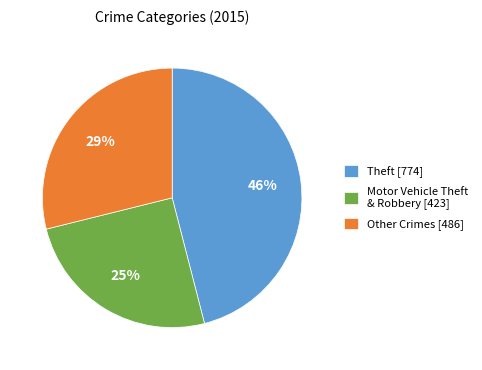

Count the number of slices in the pie.

3